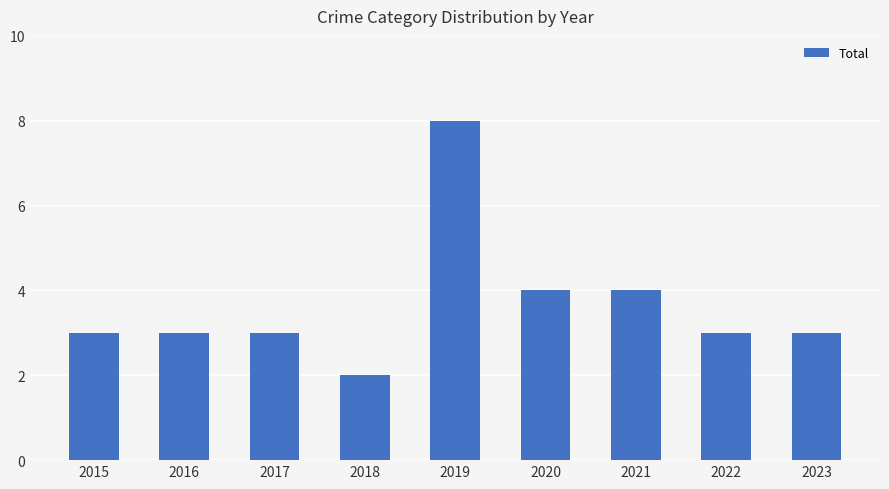

The value at 2018 is 1. True or false?

False